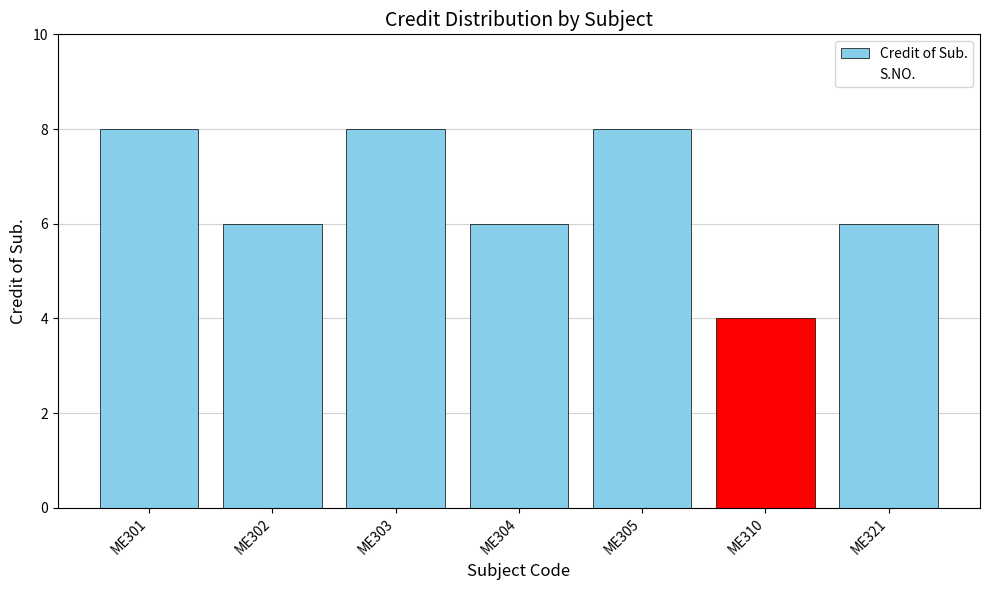

The S.NO. series shows 6 at ME310. True or false?

True